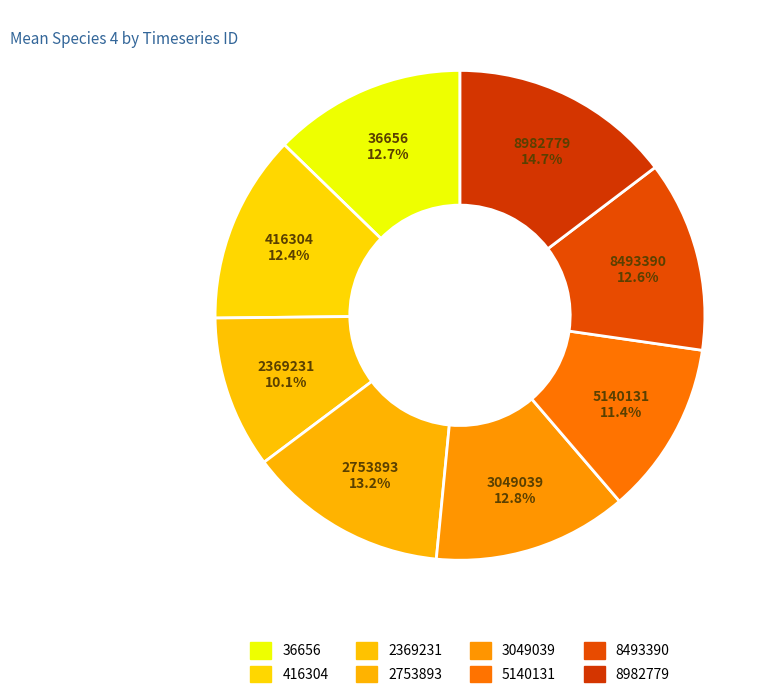

Does 2369231 account for over 50% of the chart?

No